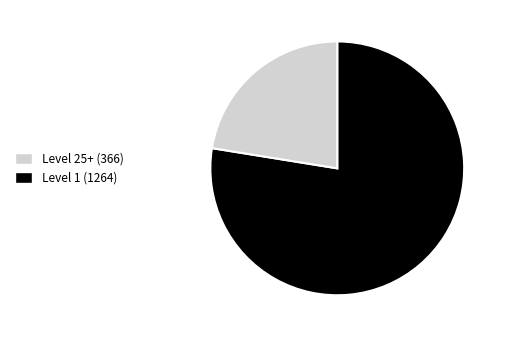

What is the smallest slice in the pie chart?

Level 1 (1264)